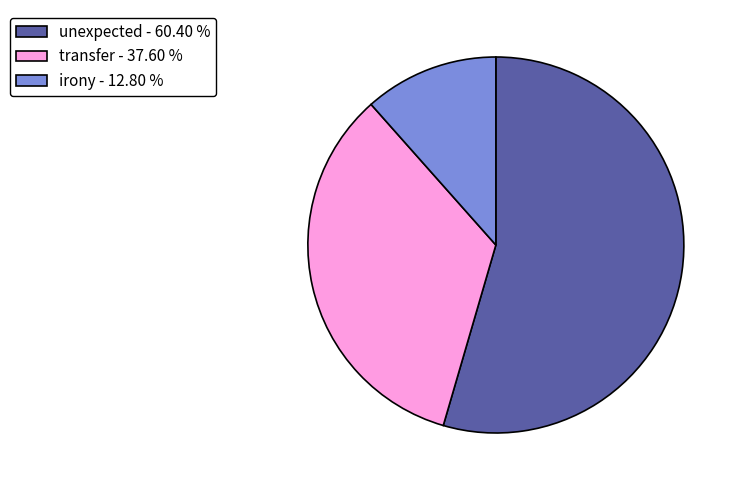

True or false: irony accounts for 12% of the total.

True